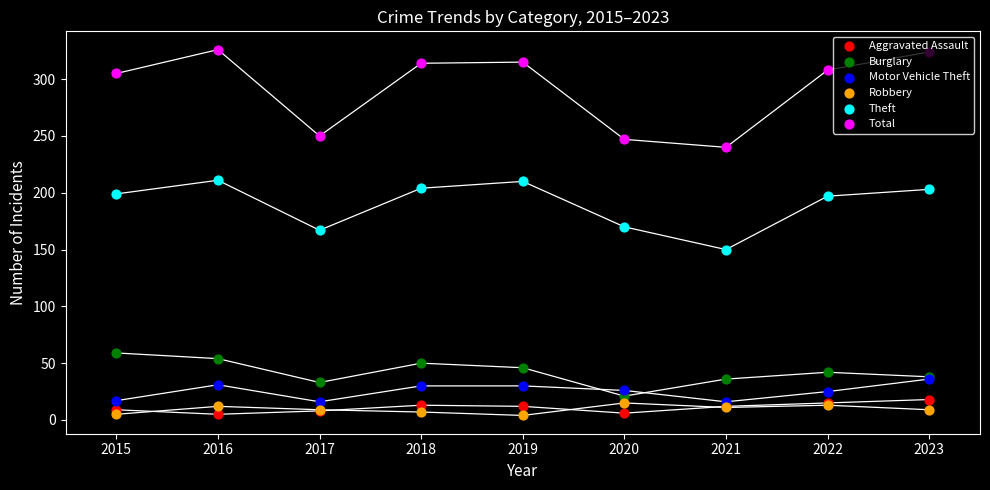

Which series has the largest total across all categories?

Total